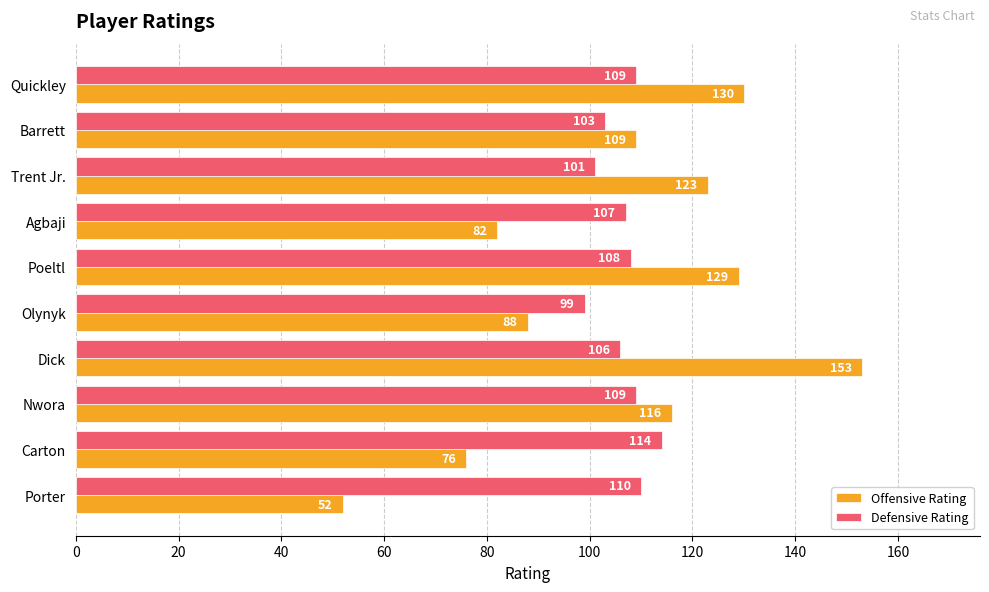

The value of Offensive Rating at Barrett is 150. True or false?

False